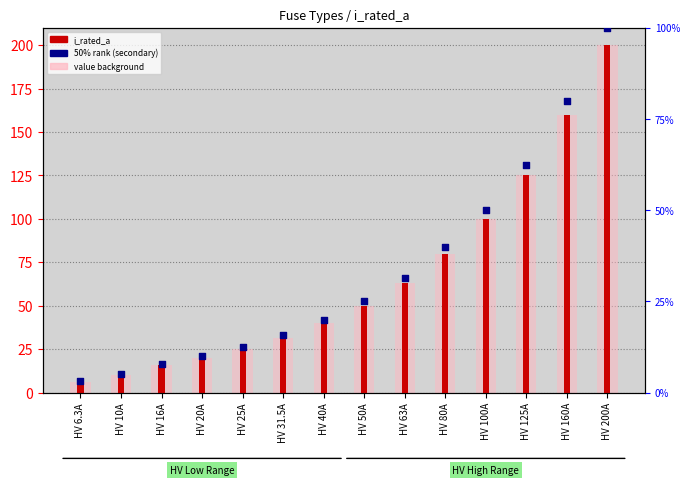

Which series has the widest spread of Y values?

i_rated_a